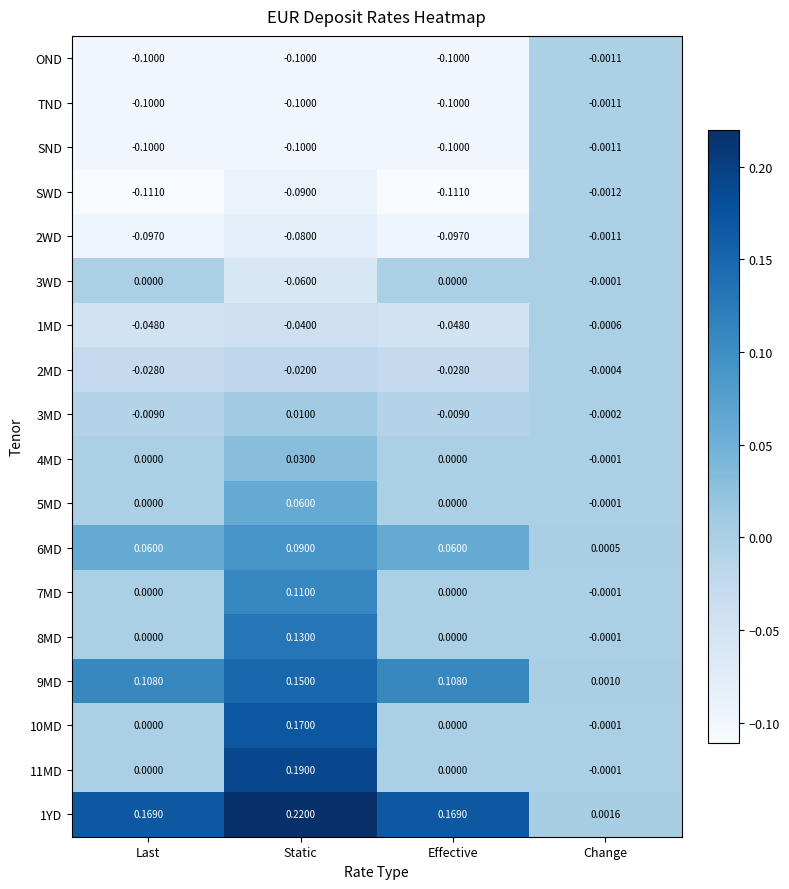

At which category is the sum across all series the highest?

Static